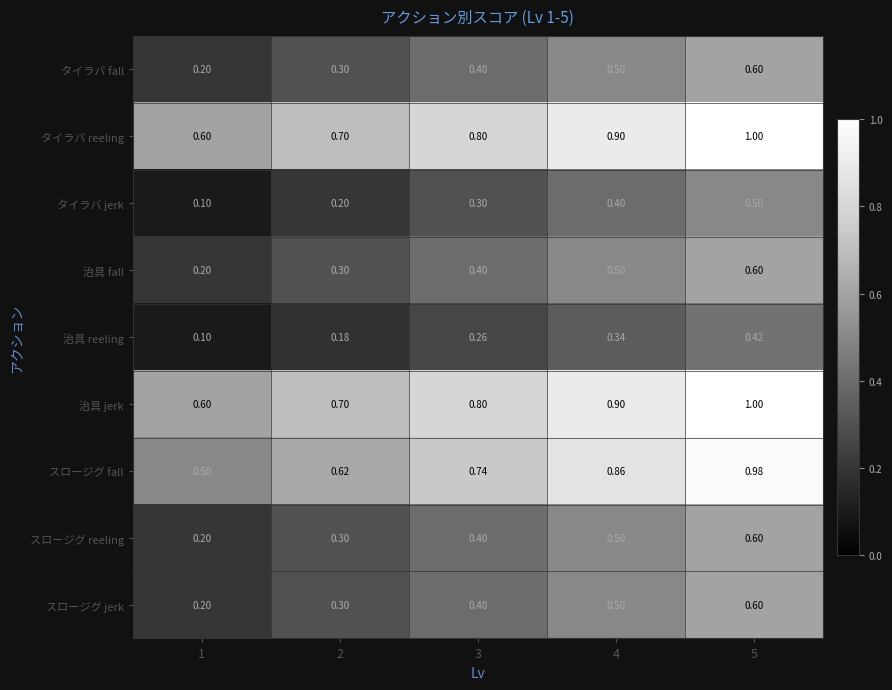

Which series has the largest range (max minus min)?

スロージグ fall